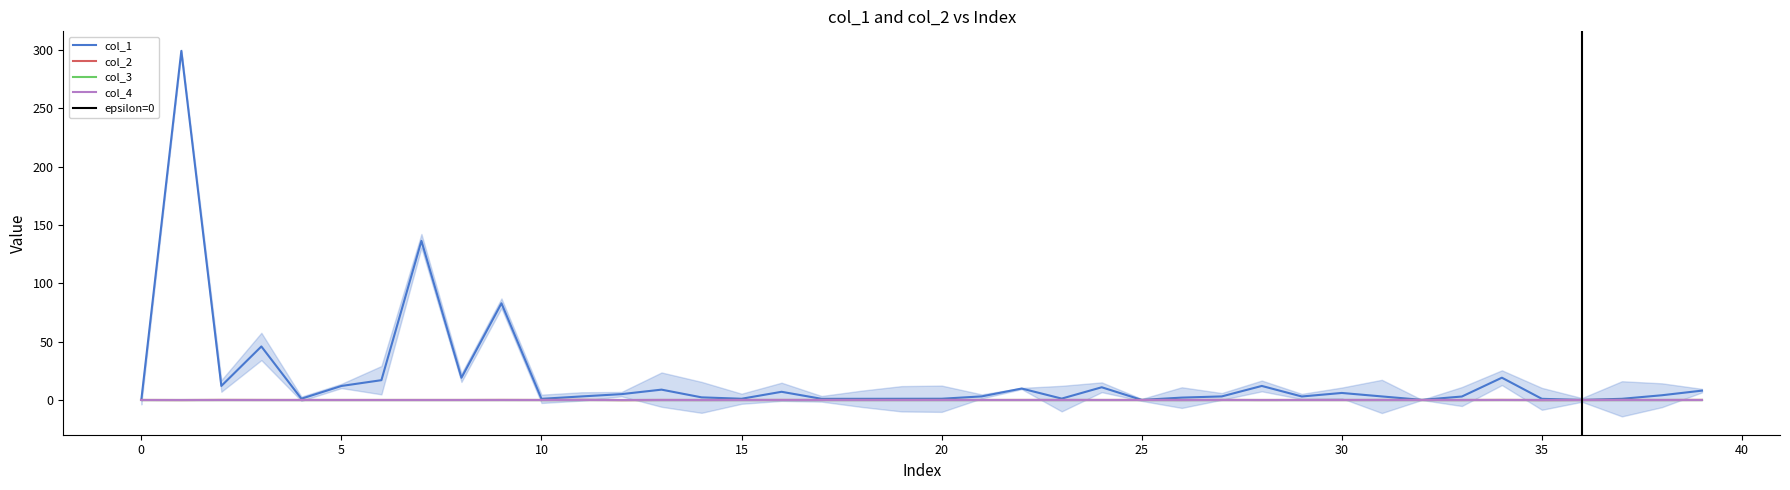

Reading right to left, what are all the values shown in this chart?

col_1: 8.0	4.0	1.0	0.0	0.9	19.1	2.9	0.1	3.0	6.0	3.0	12.0	3.0	2.0	0.0	10.9	1.1	9.8	3.0	1.0	1.0	1.0	1.0	7.0	1.0	2.2	8.8	5.0	3.0	1.0	82.8	19.0	136.4	16.9	12.0	1.1	45.8	12.0	299.2	0.0
col_2: 0.1	-0.0	0.0	-0.0	-0.1	0.1	-0.0	-0.0	0.0	-0.0	0.0	-0.0	0.0	-0.0	0.0	0.0	0.0	0.0	-0.0	0.0	-0.0	-0.0	0.0	0.0	-0.0	-0.0	0.0	-0.1	0.1	-0.0	0.0	-0.0	-0.0	-0.0	-0.0	-0.0	0.0	0.1	-0.1	0.0